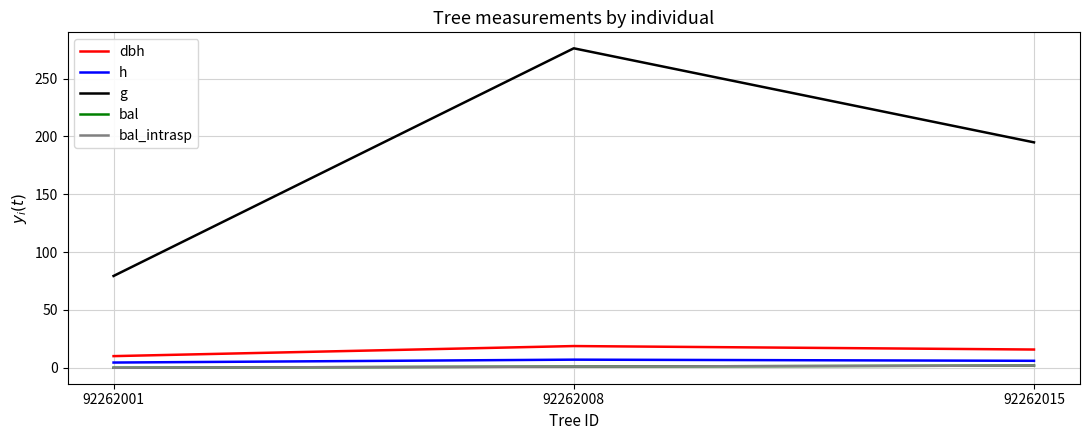

Does the chart have visible grid lines?

Yes